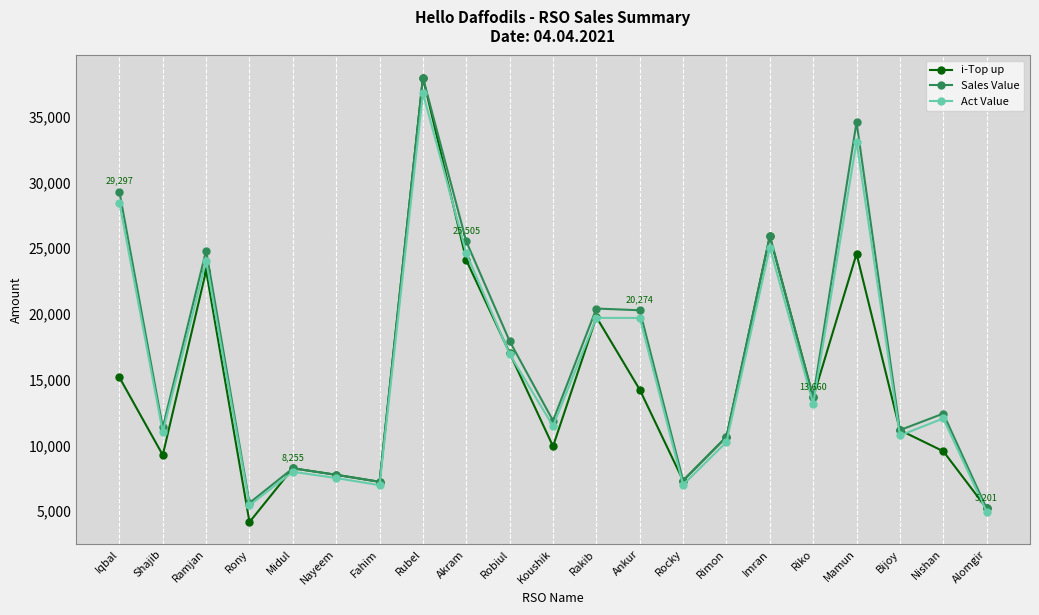

Does the chart display data point markers on the line(s)?

Yes